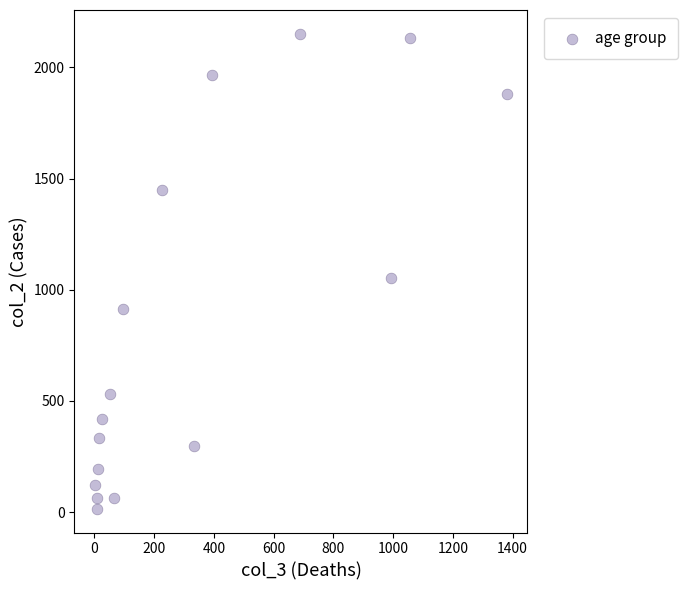

What Y value in the scatter plot is closest to 1083?

1053